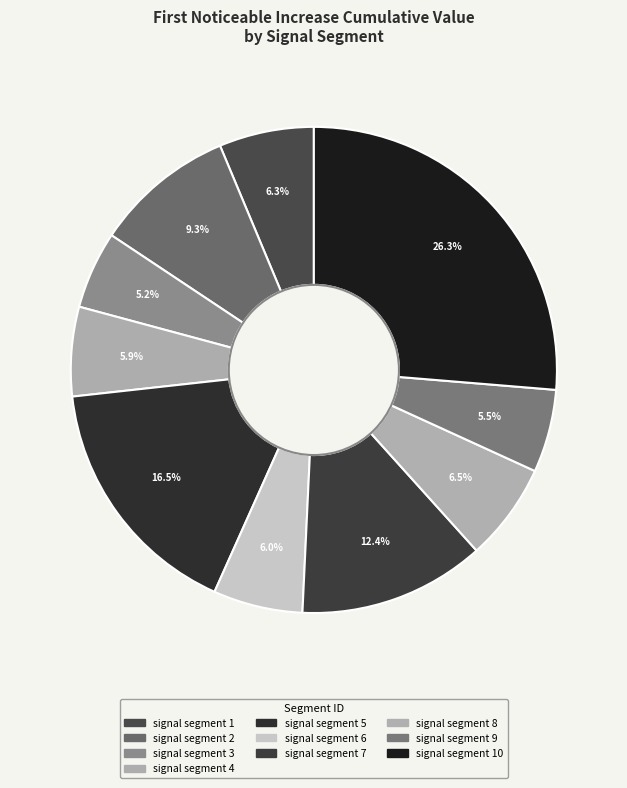

Which slice is the largest?

signal segment 10